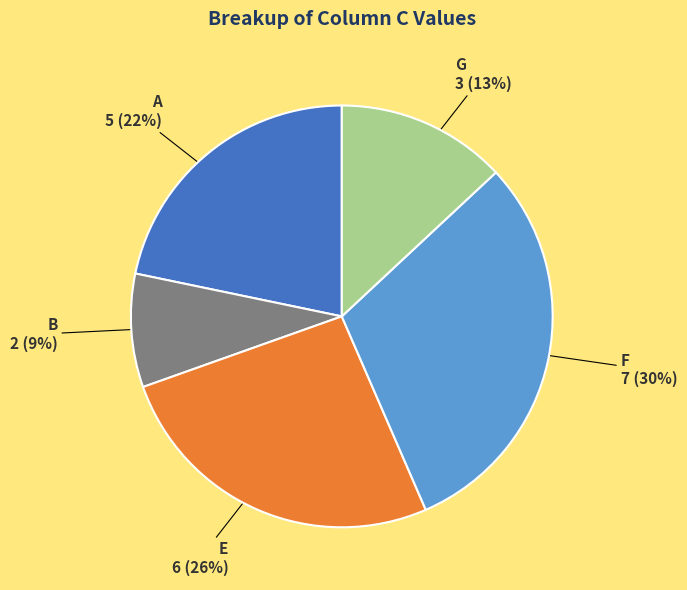

Approximately how many times larger is the value at G compared to F?

0.4